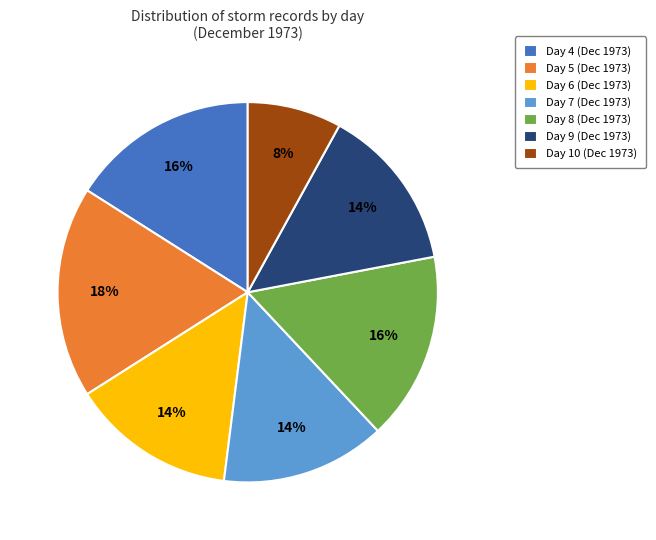

Is it true that Day 6 (Dec 1973) is 14% of the pie?

True